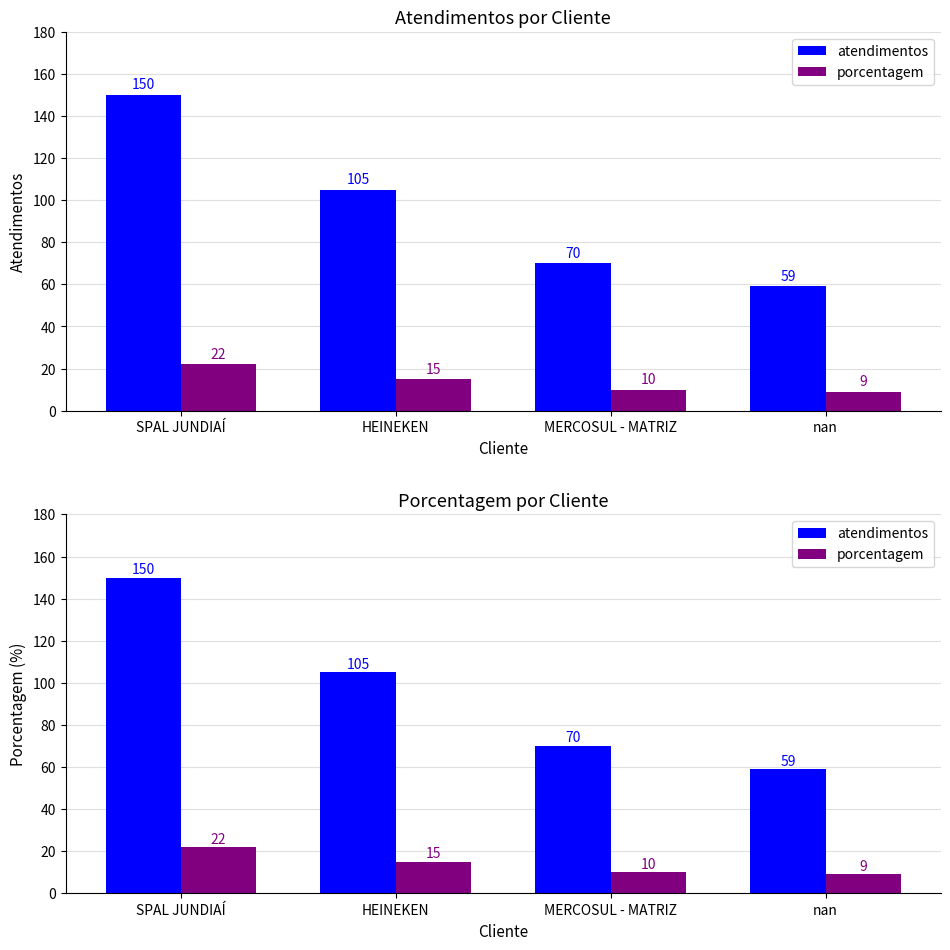

At which category is the sum across all series the highest?

SPAL JUNDIAÍ